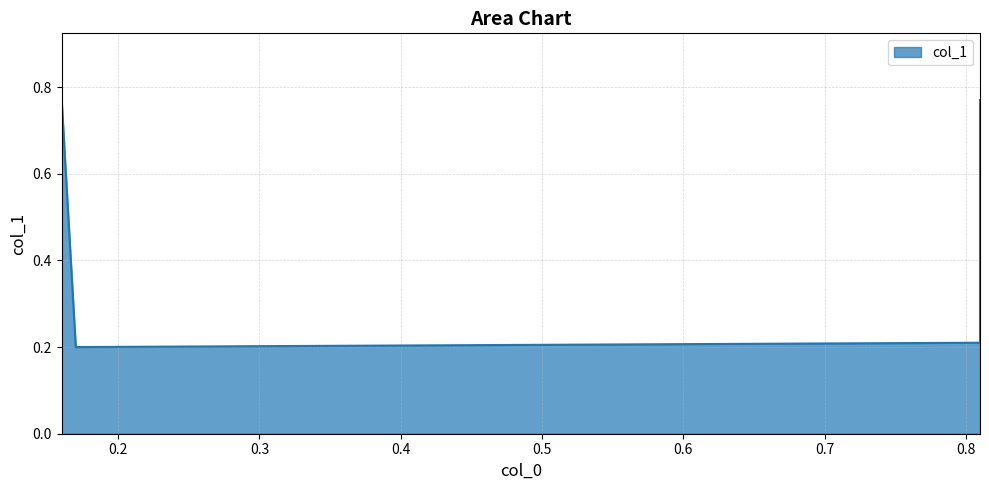

At which category does the chart reach its minimum across all series?

0.17